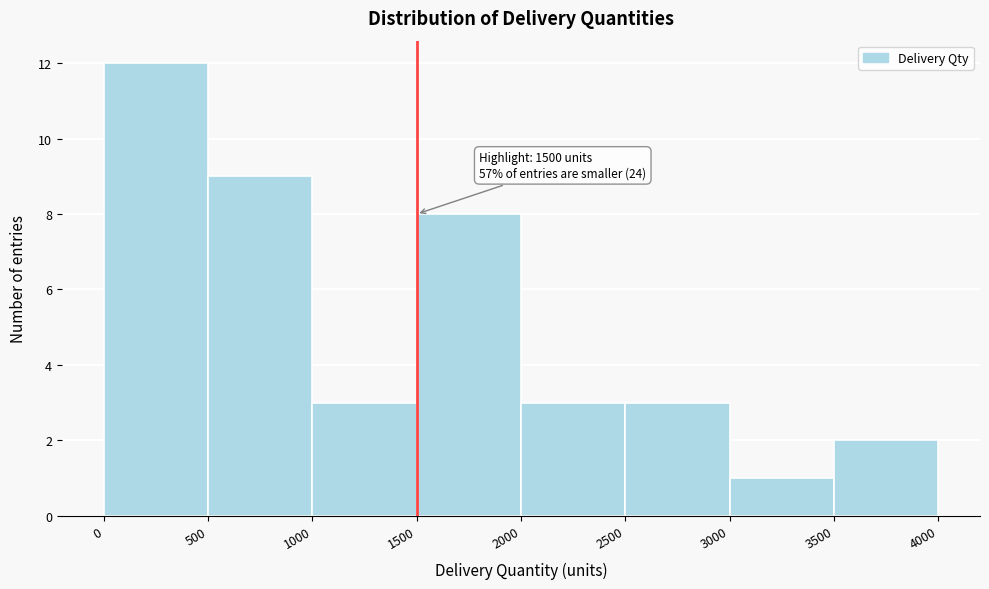

Which range on the x-axis has the tallest bar?

0 to 500